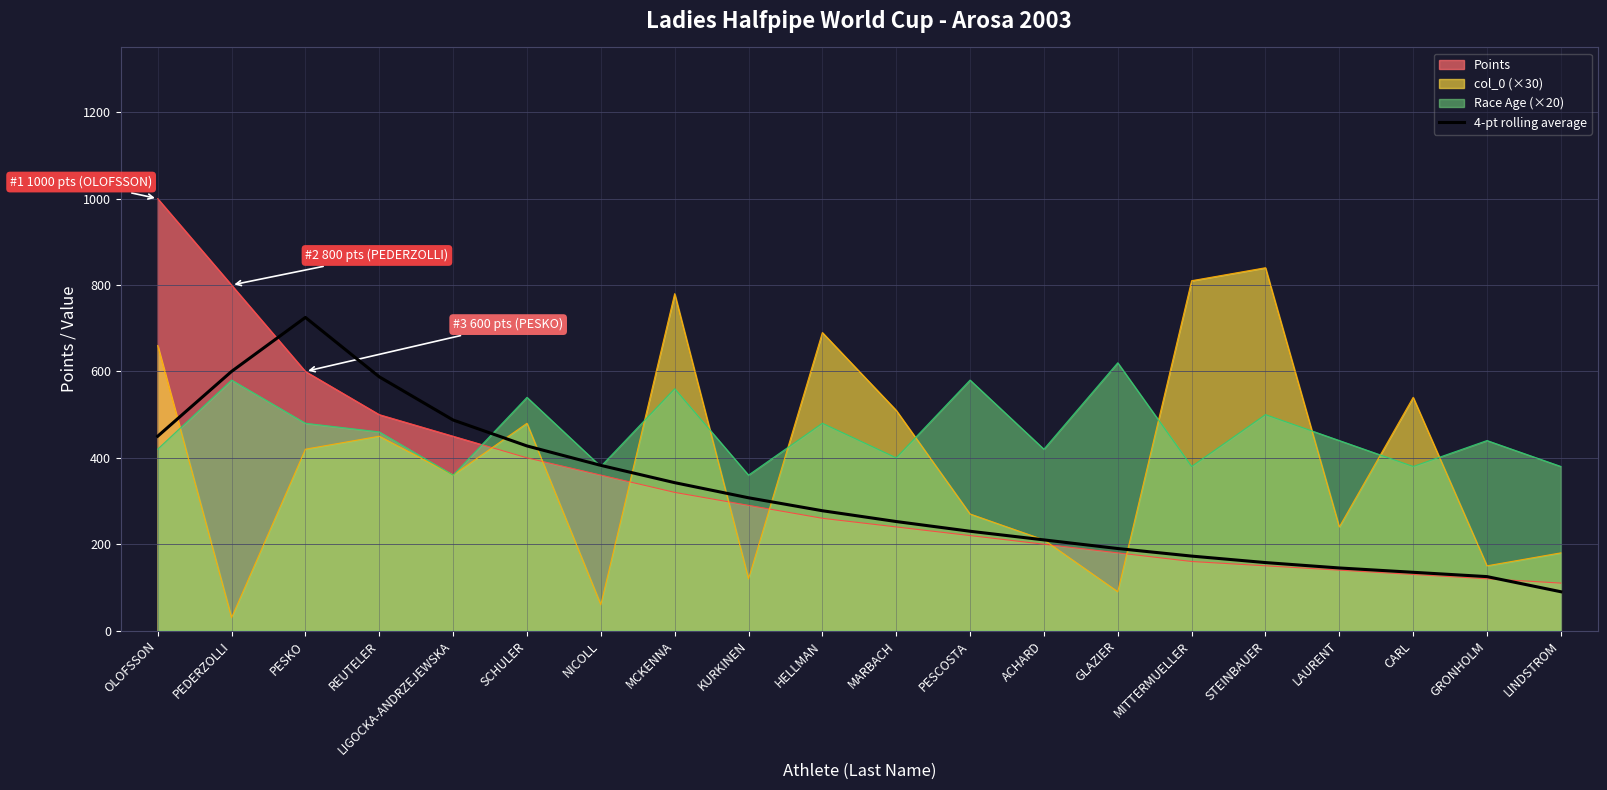

Does the chart have visible grid lines?

Yes